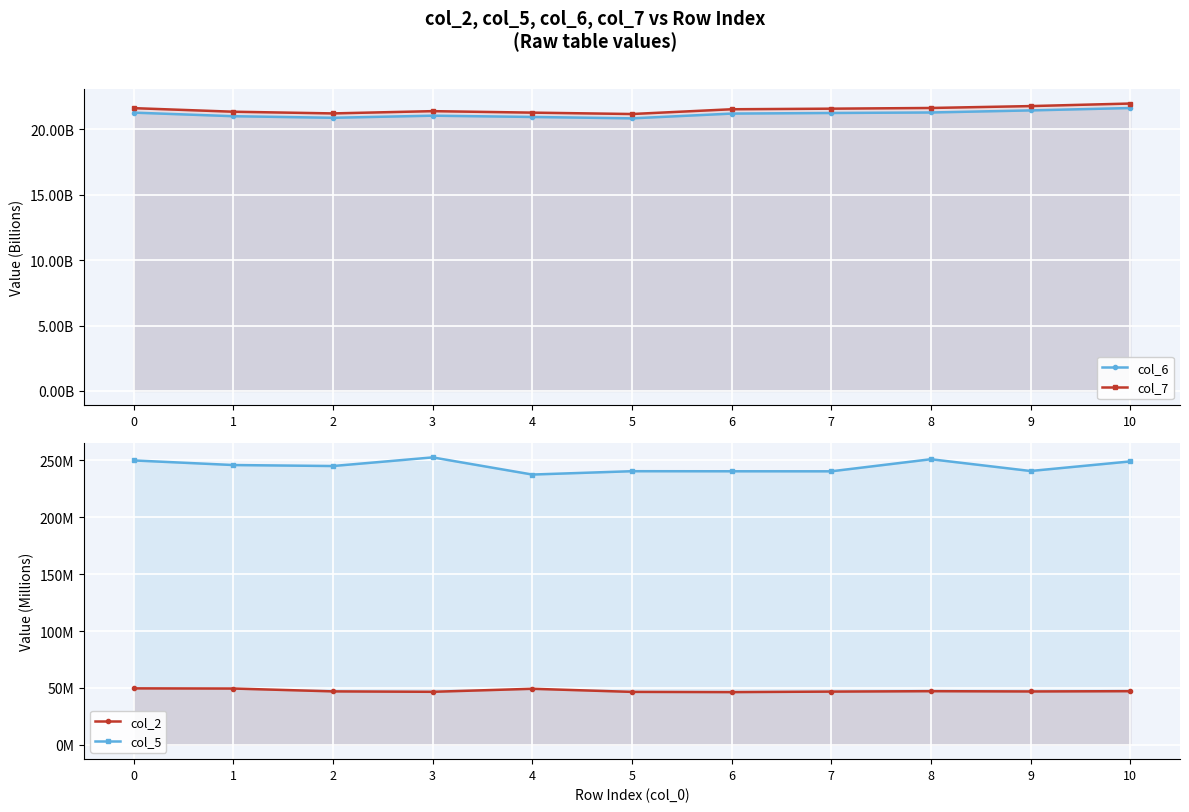

Where is the first local maximum for col_7?

3